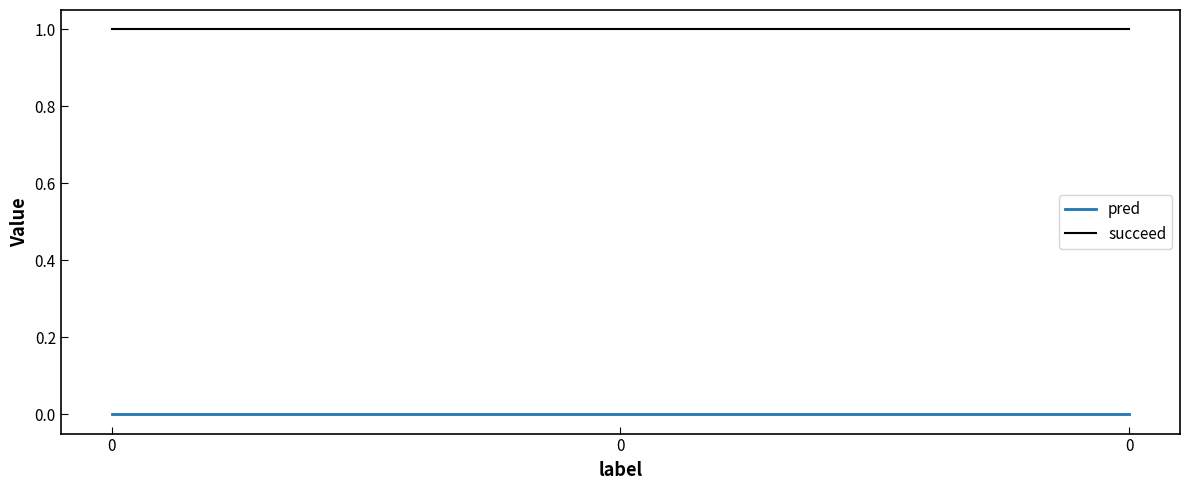

Is this an area chart (filled region under the line)?

No